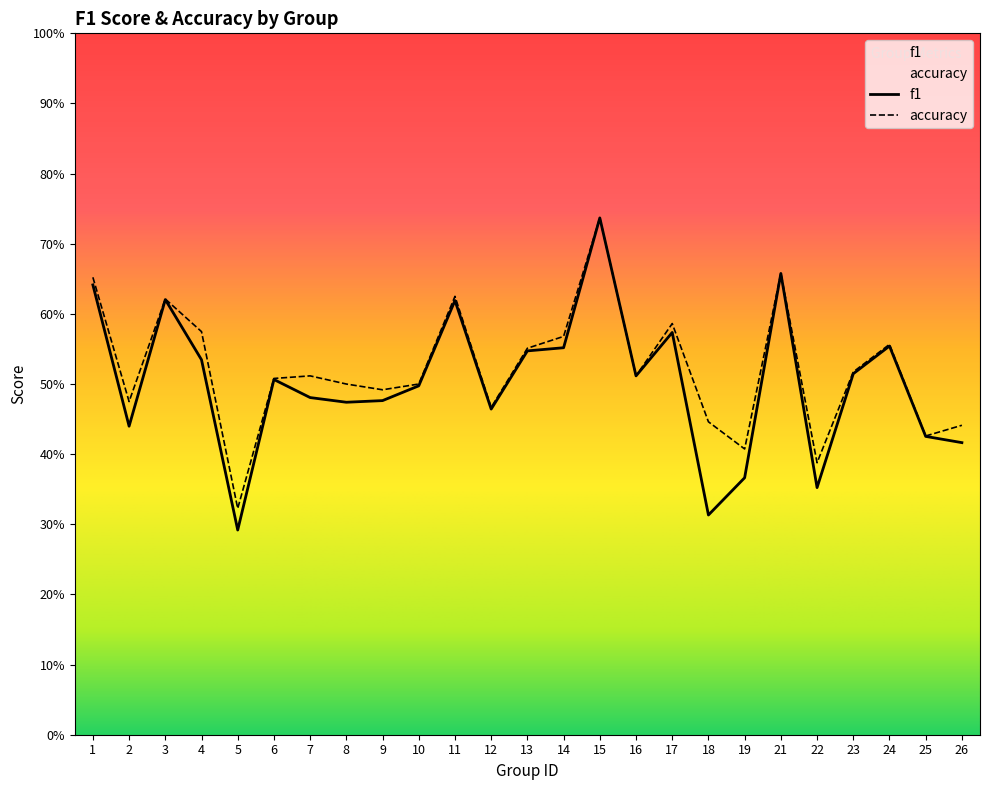

What is the sum of all accuracy values?

13.0